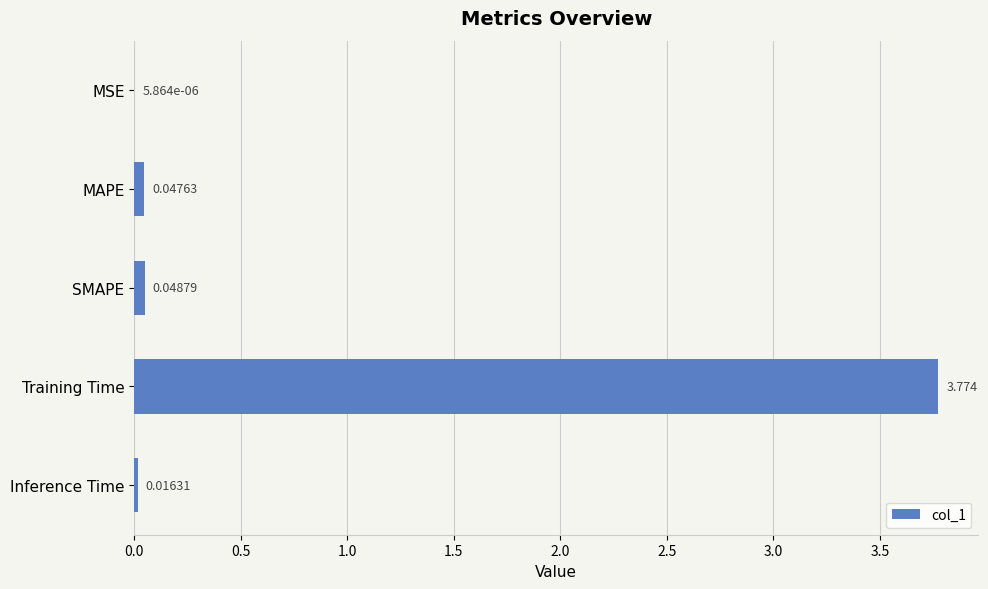

Count the number of categories in the chart.

5